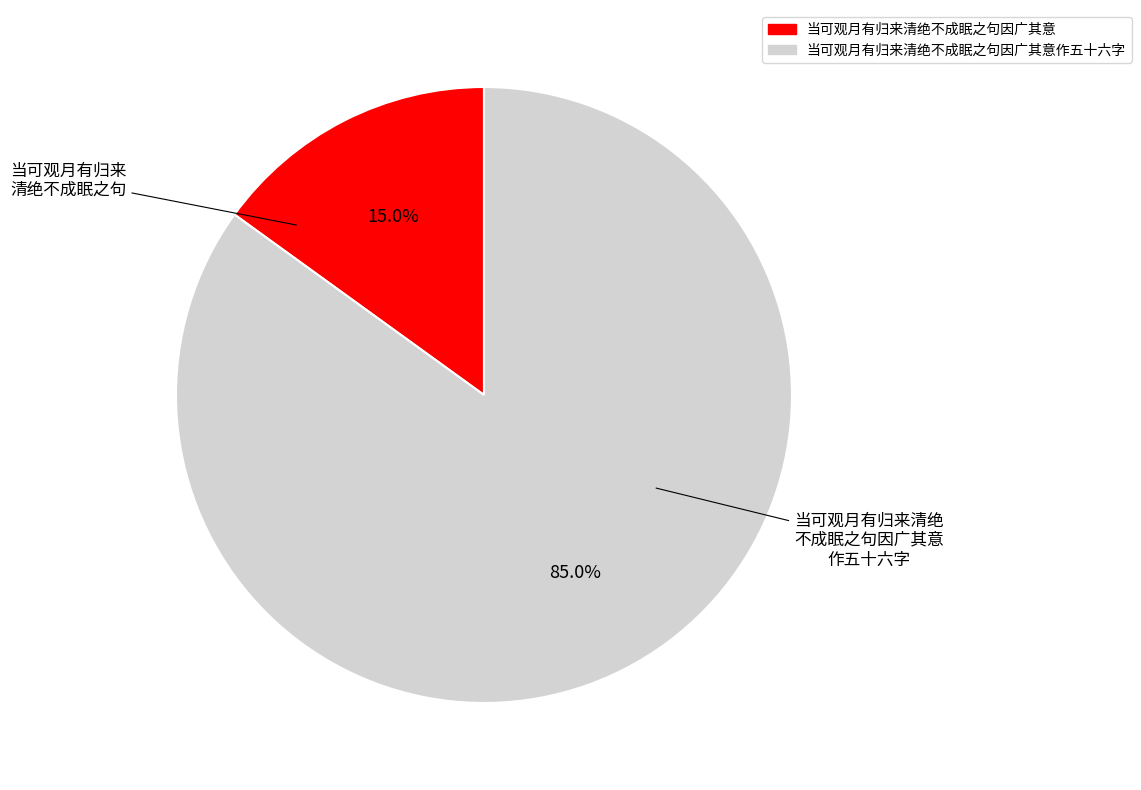

Is there a majority slice in this chart?

Yes